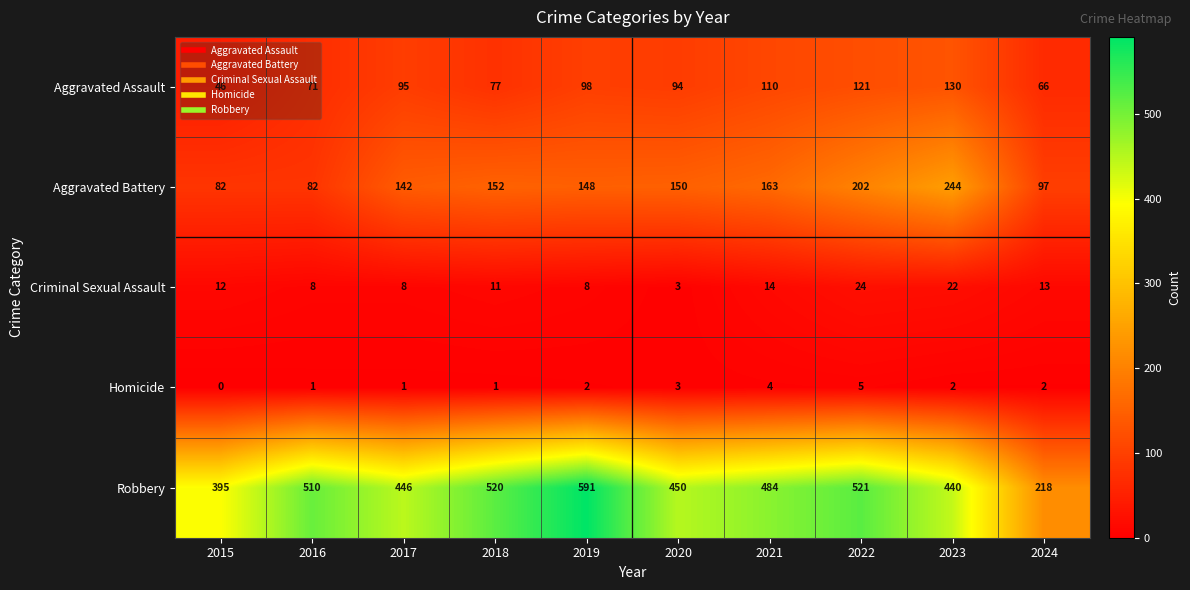

Which series changed the most between 2016 and 2019?

Robbery